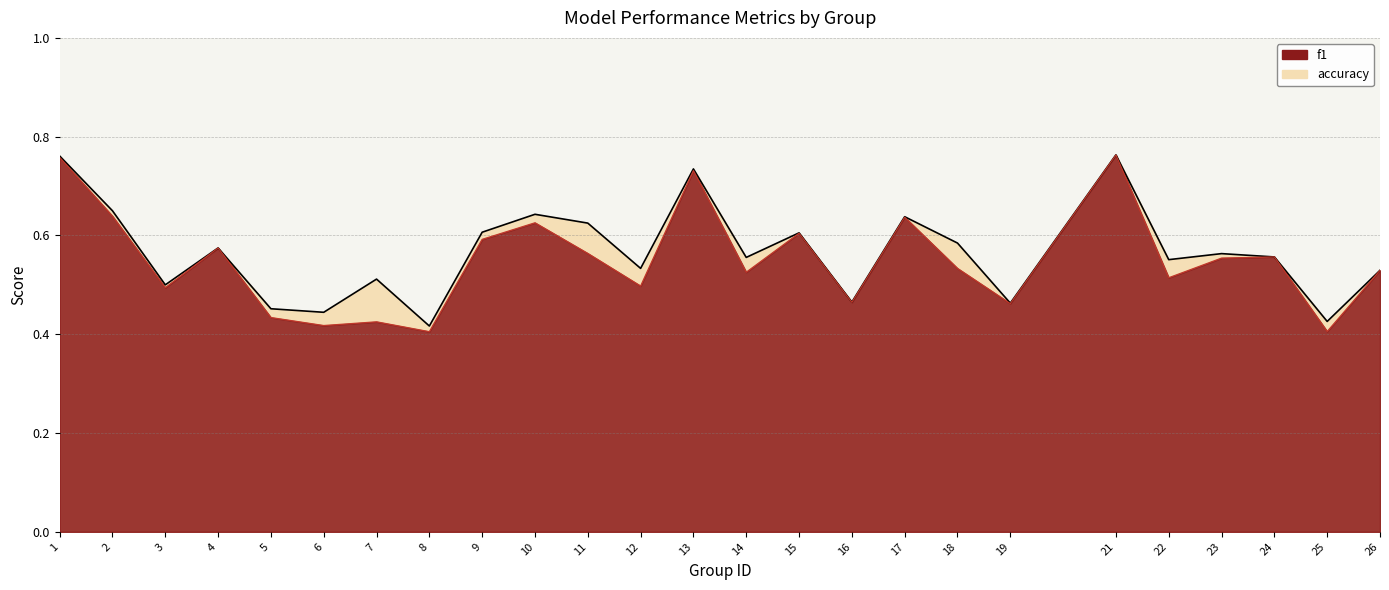

Where is accuracy nearest to the value 0?

8